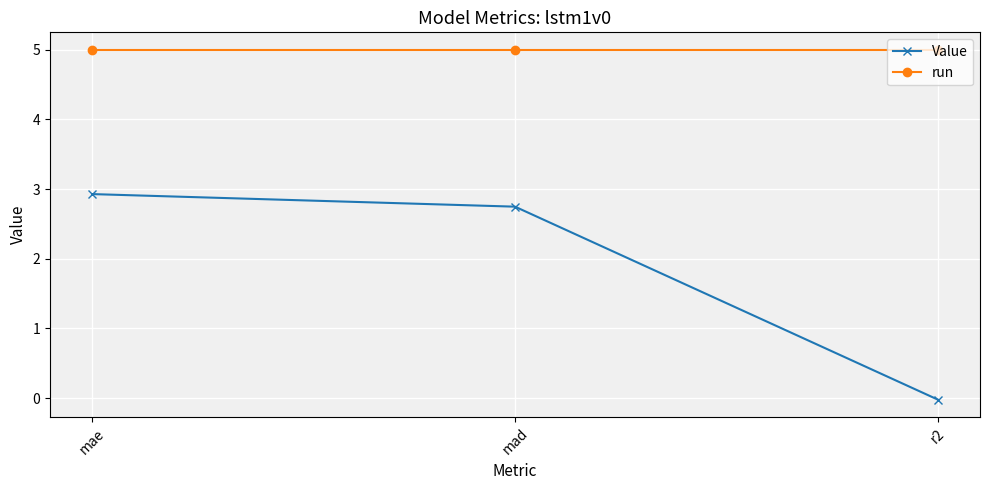

The value of run at mad is 2.3. True or false?

False